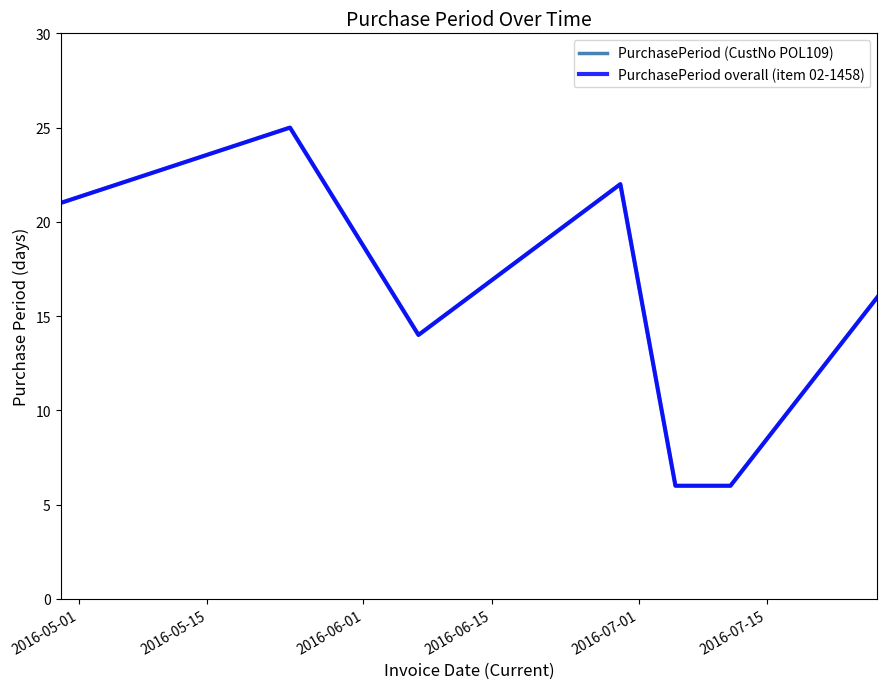

How many lines are shown in the chart?

2